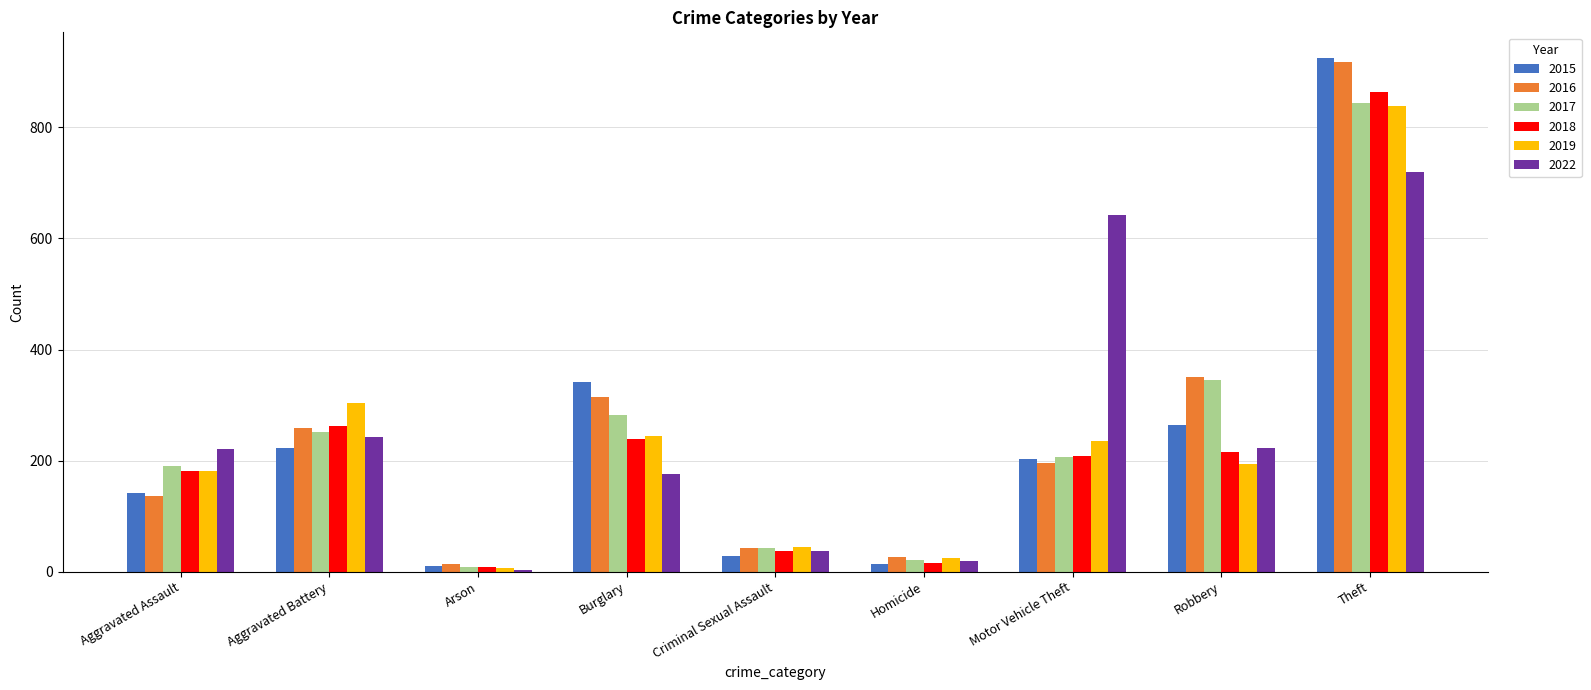

Which series has the widest spread of values?

2015